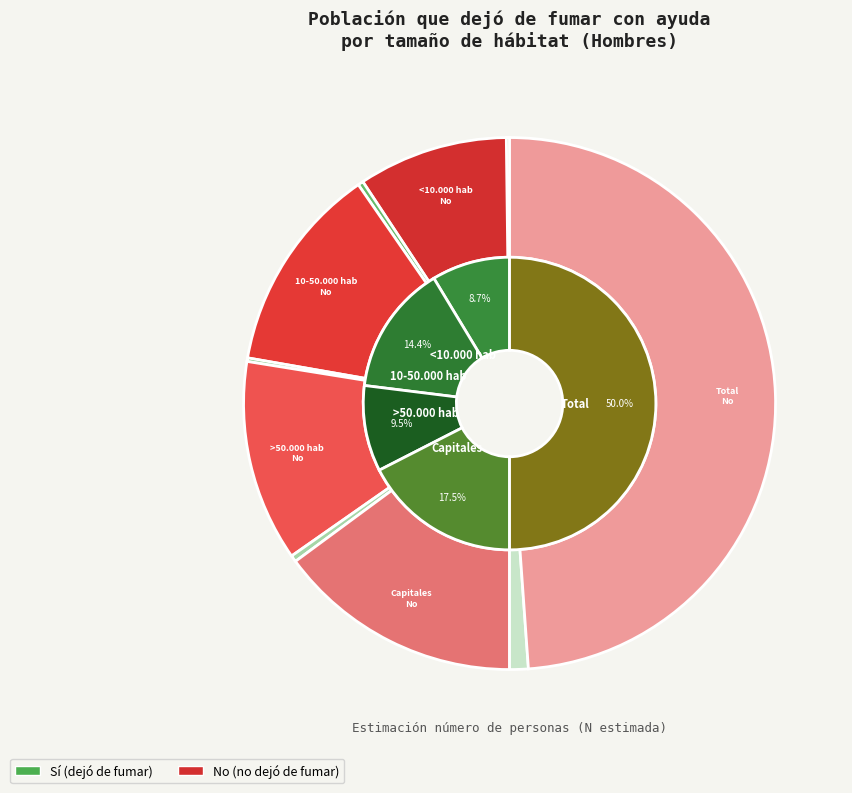

The Capitales slice represents 24% of the pie. True or false?

False